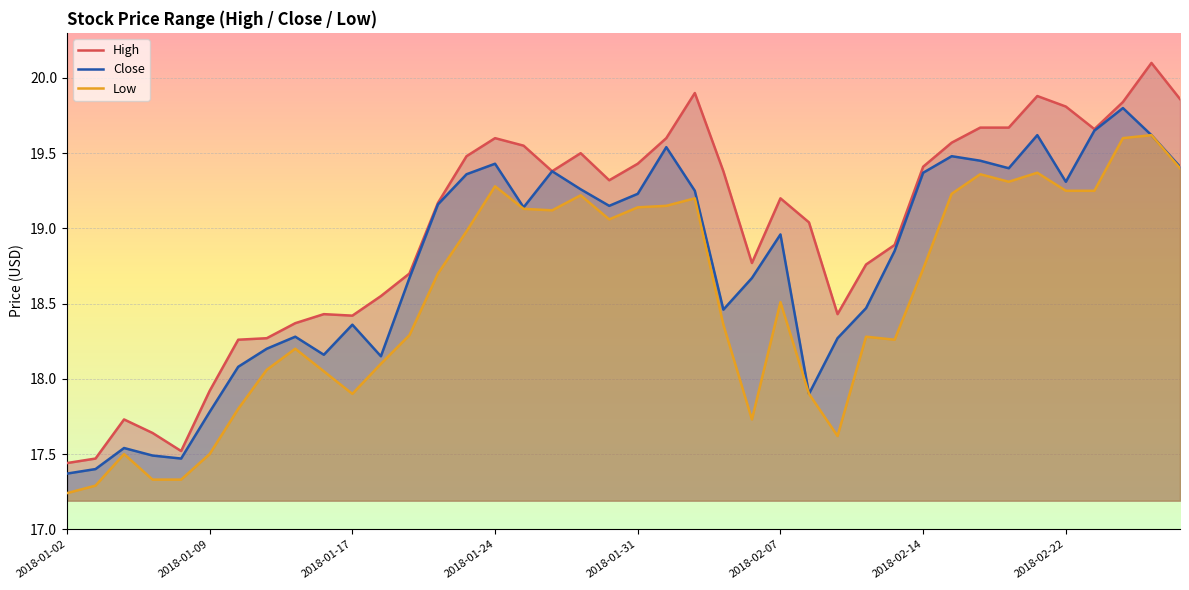

In High, how many points are higher than both neighbors (excluding endpoints)?

8